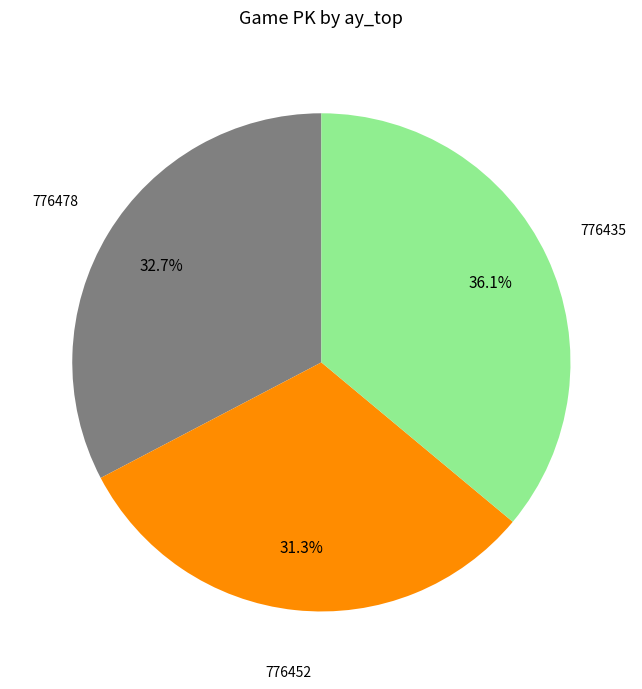

What portion of the pie excludes 776435?

63.9%